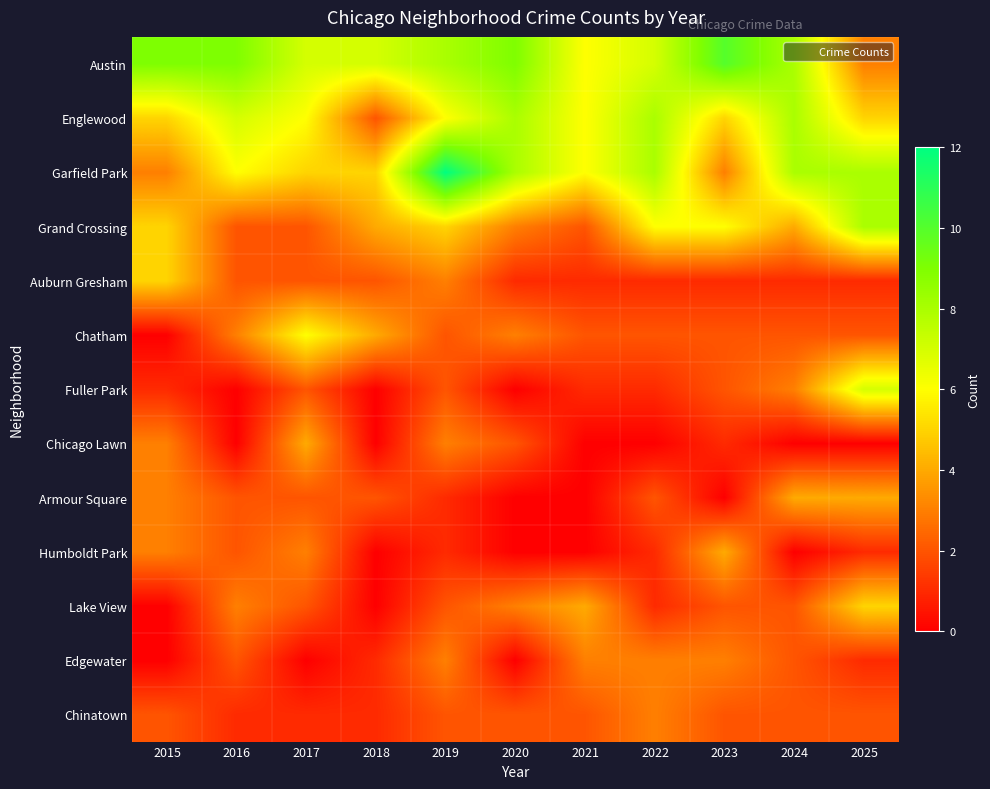

Rank the series at 2022 from highest to lowest value.

Englewood, Garfield Park, Austin, Grand Crossing, Edgewater, Chinatown, Chatham, Armour Square, Auburn Gresham, Fuller Park, Humboldt Park, Lake View, Chicago Lawn